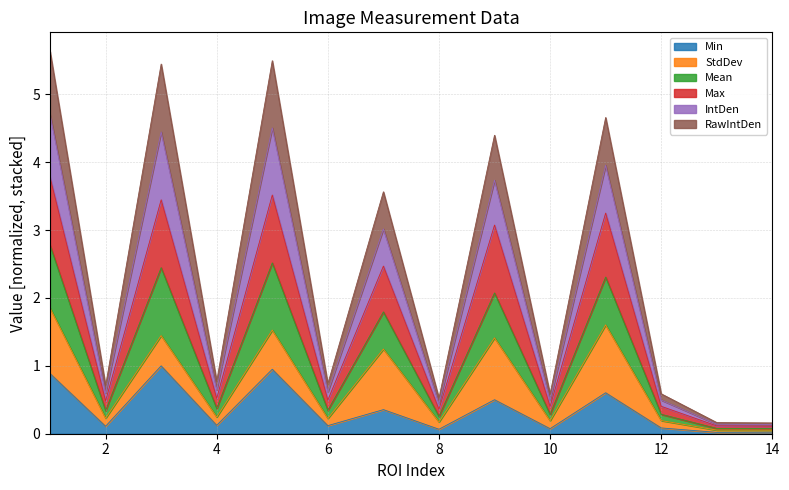

Where is the first local maximum for Max?

3